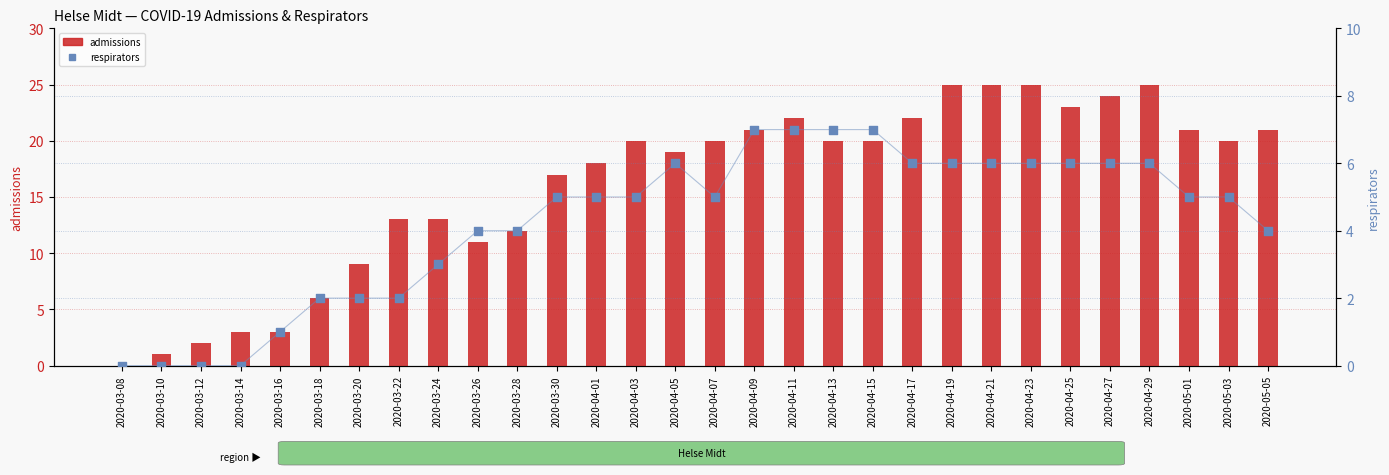

Which series has the widest spread of Y values?

admissions